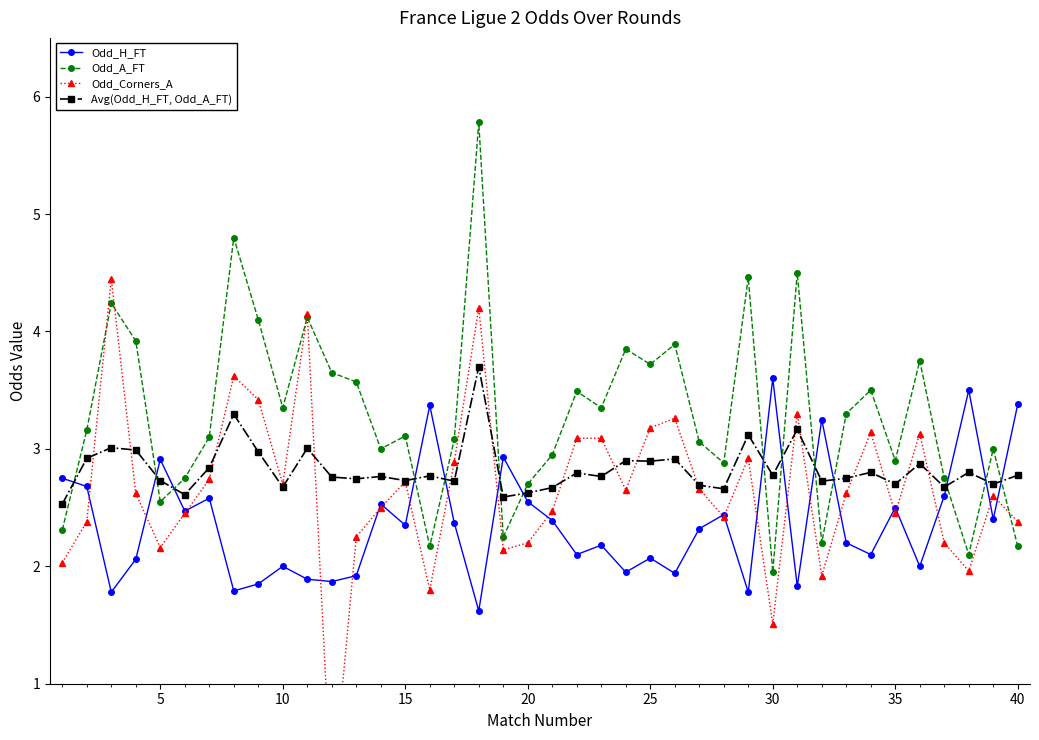

Which series ends up on top after the final intersection of Odd_H_FT and Odd_Corners_A?

Odd_H_FT